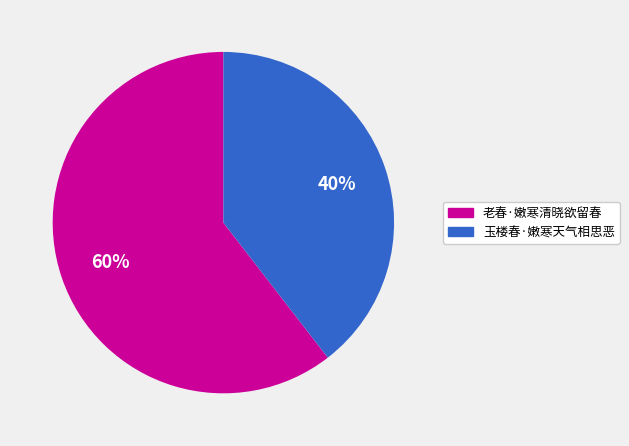

Is 玉楼春·嫩寒天气相思恶 the majority of the pie?

No